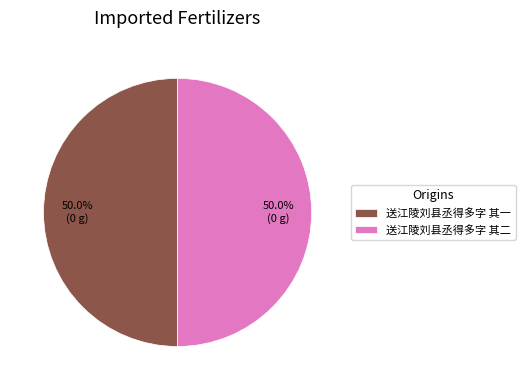

To the nearest percent, what is the average slice percentage?

50%